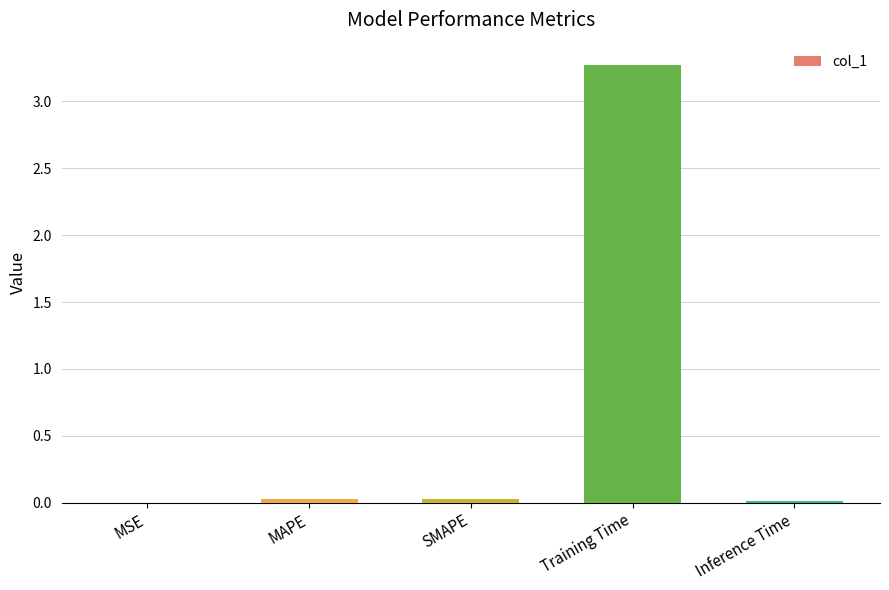

Is it true that the value at MSE is 0.0?

True